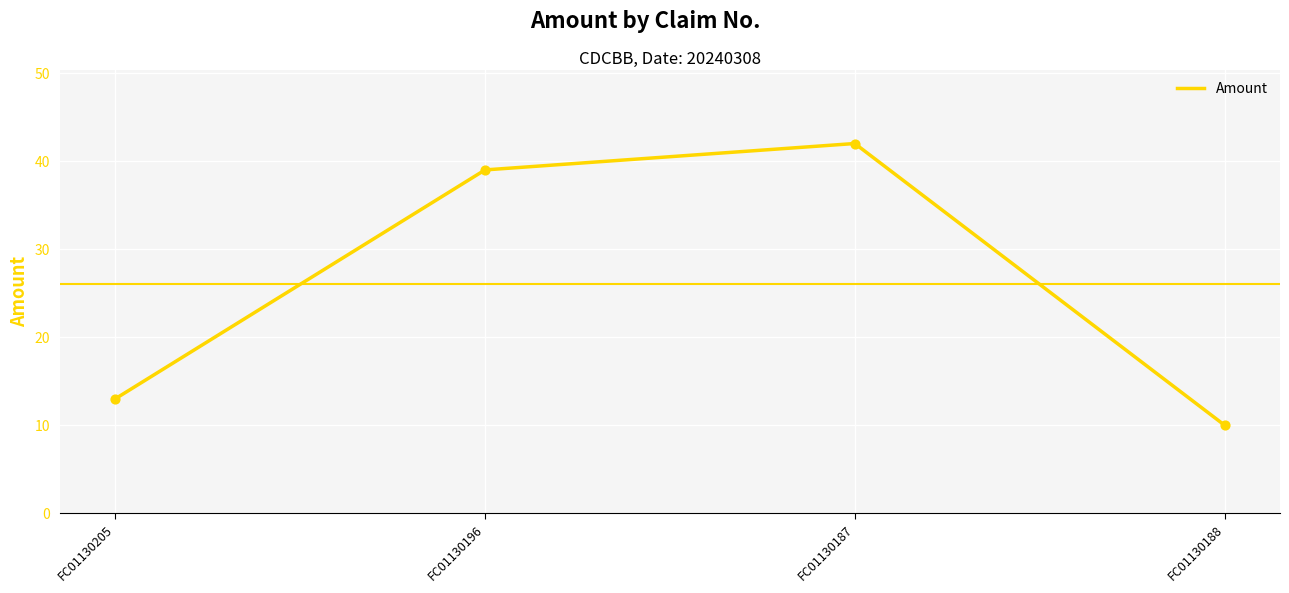

What is the change in value from FC01130196 to FC01130188?

-29.0